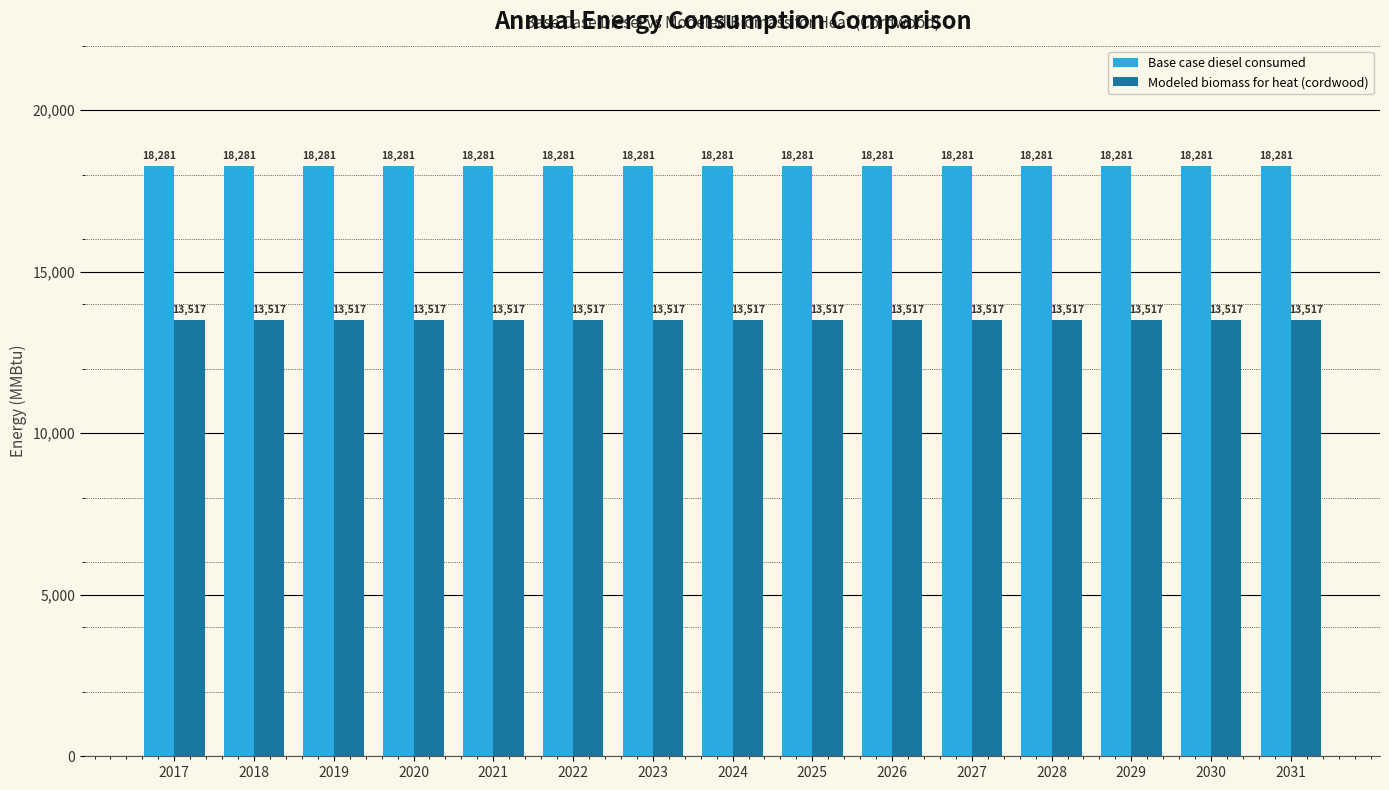

What is the value of the Modeled biomass for heat (cordwood) bar at the 8th from the left?

13517.1